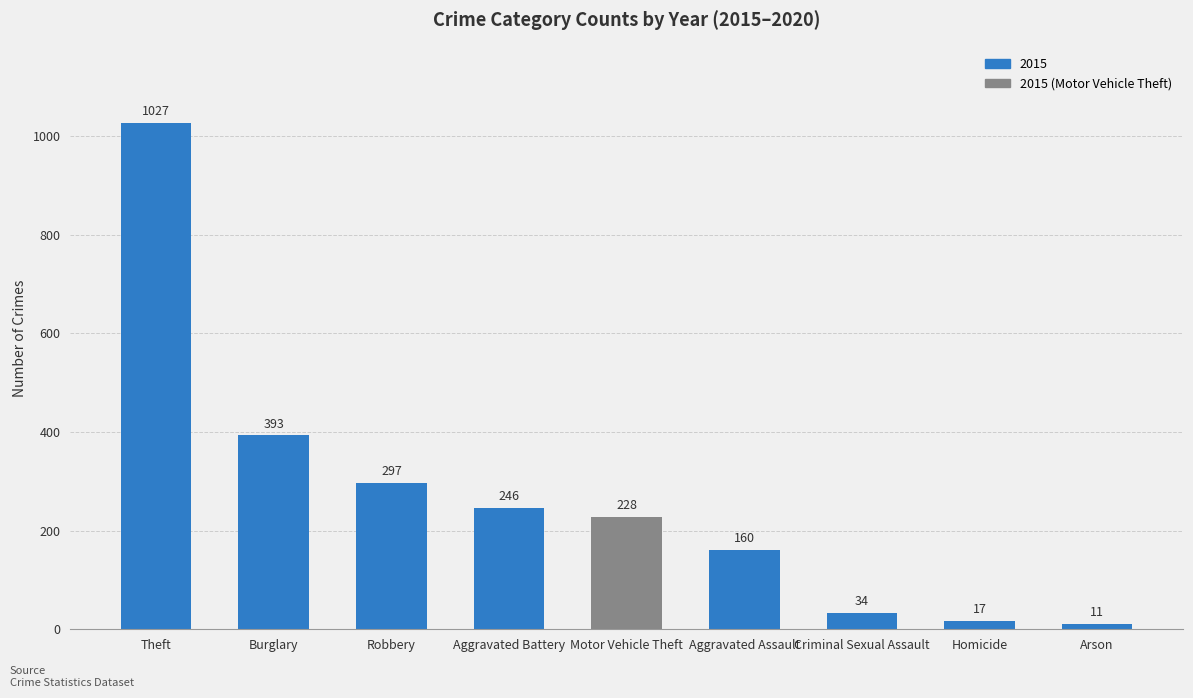

List the labels in order of value, smallest first.

Arson, Homicide, Criminal Sexual Assault, Aggravated Assault, Motor Vehicle Theft, Aggravated Battery, Robbery, Burglary, Theft